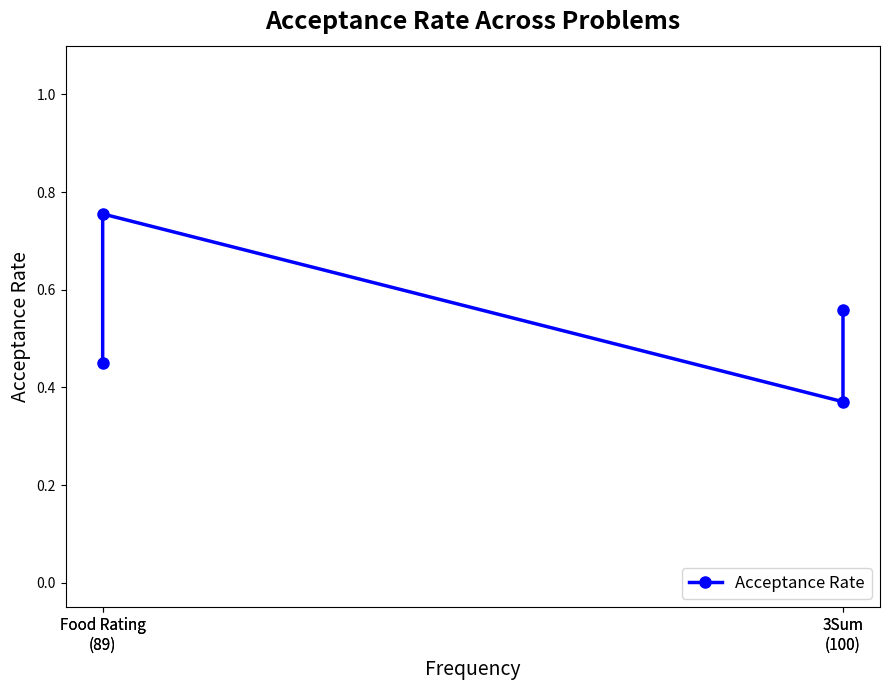

What is the average value?

0.5